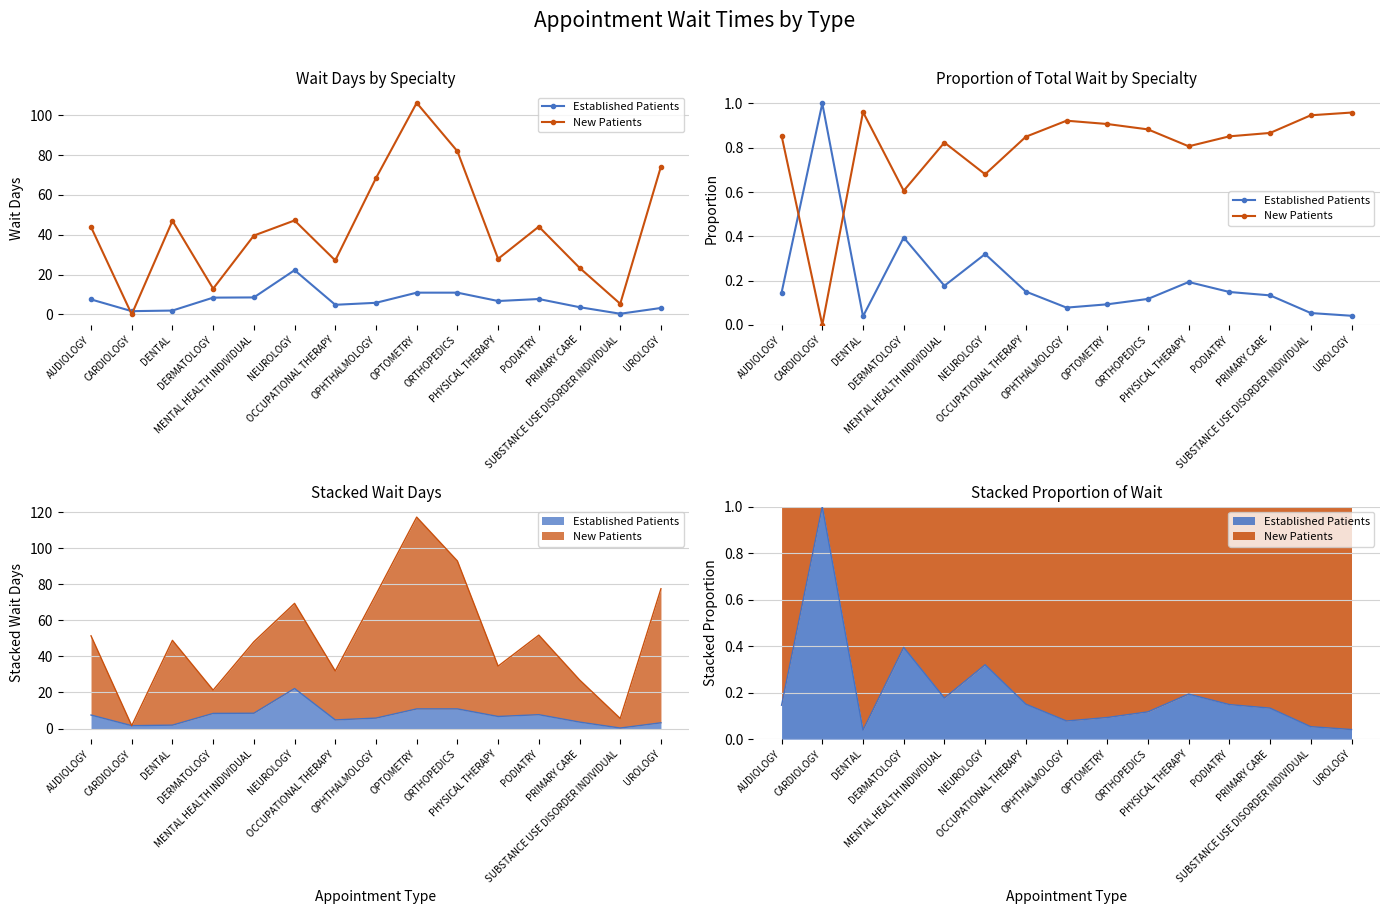

Which series has the widest spread of values?

Established Patients